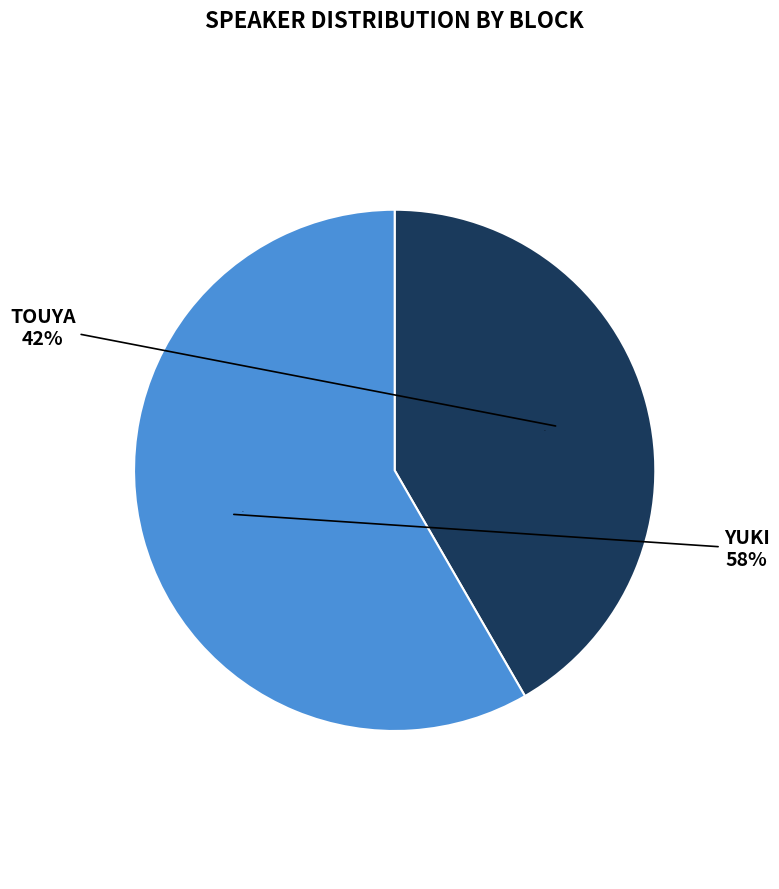

What percentage is the Yuki slice, to the nearest percent?

58%